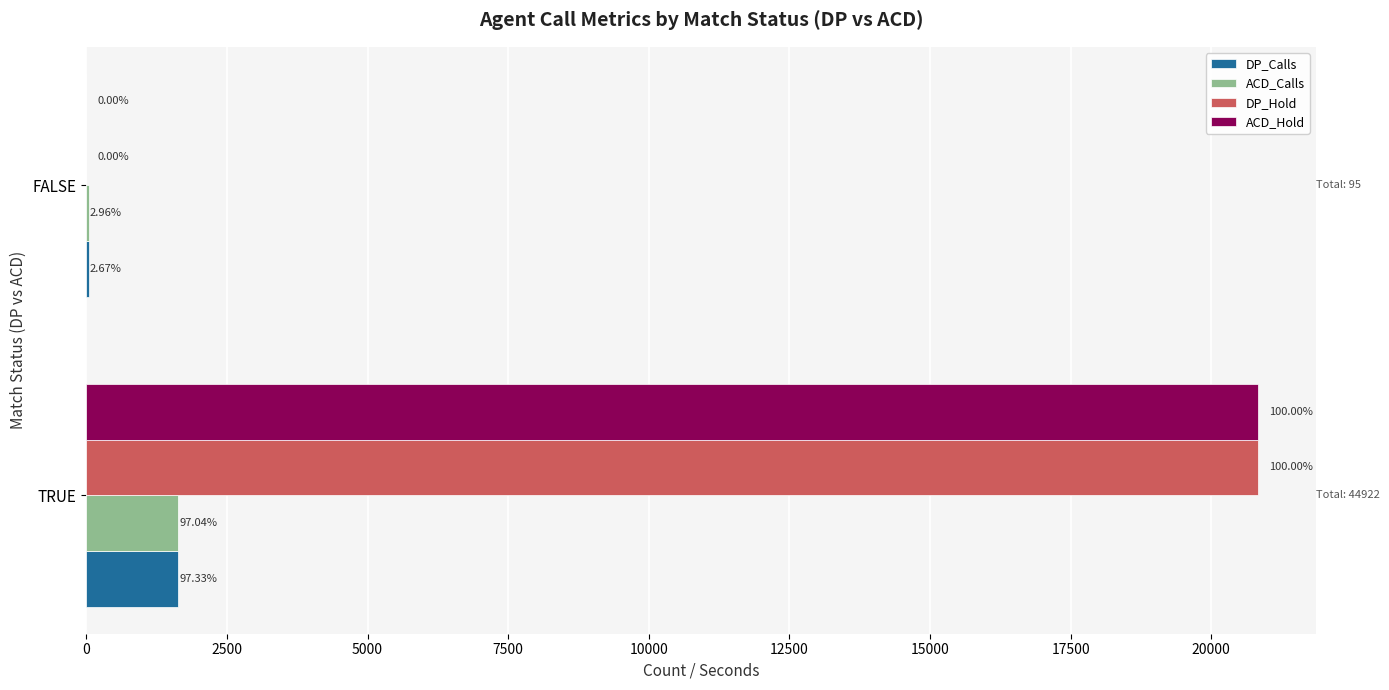

What are all the series names shown in the legend?

DP_Calls, ACD_Calls, DP_Hold, ACD_Hold